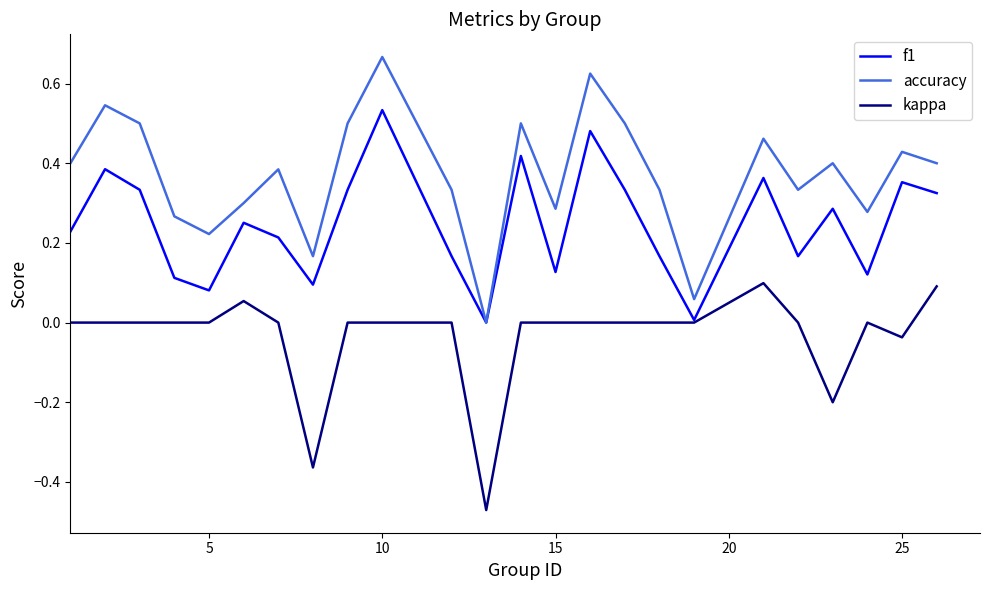

True or false: accuracy and kappa intersect in this chart.

False